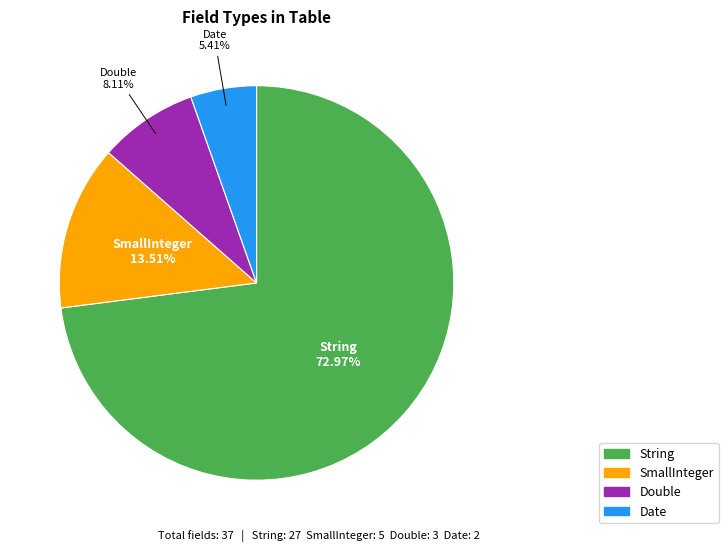

What is the smallest slice in the pie chart?

Date